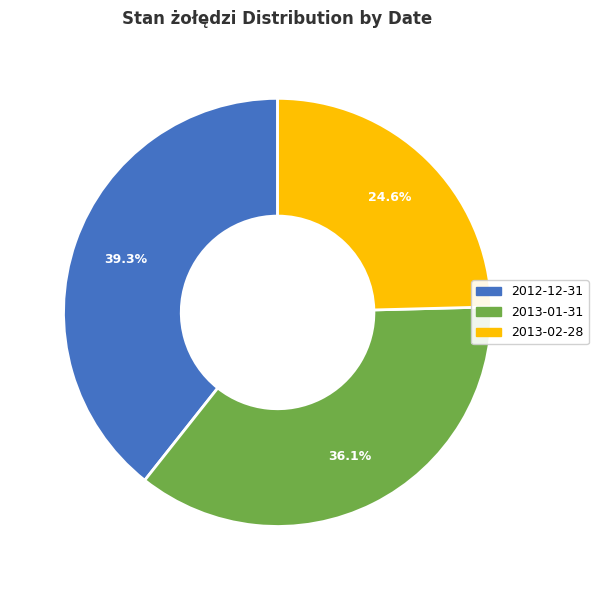

Does any single category account for the majority?

No